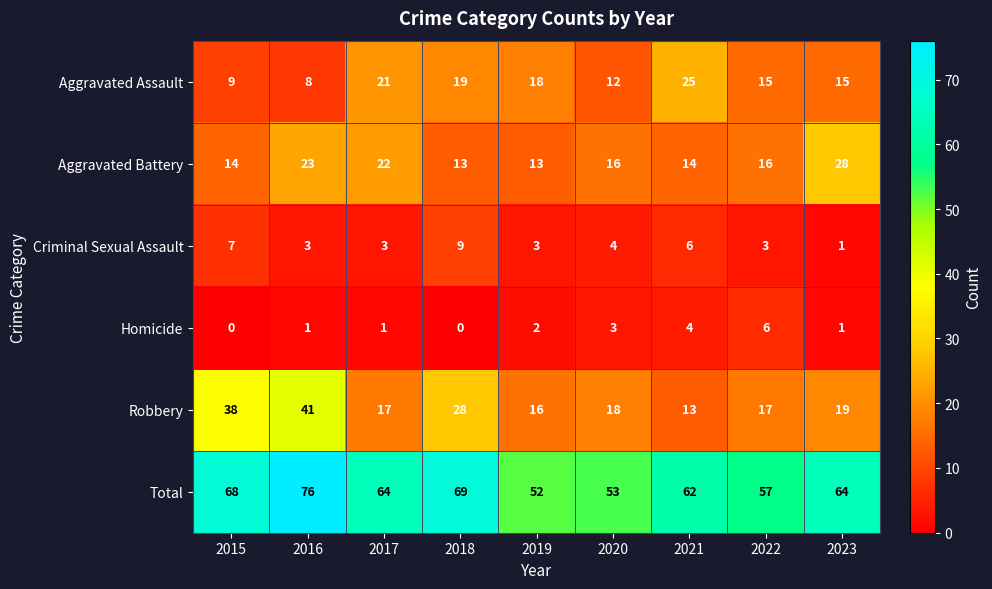

How many data points does each series have?

9